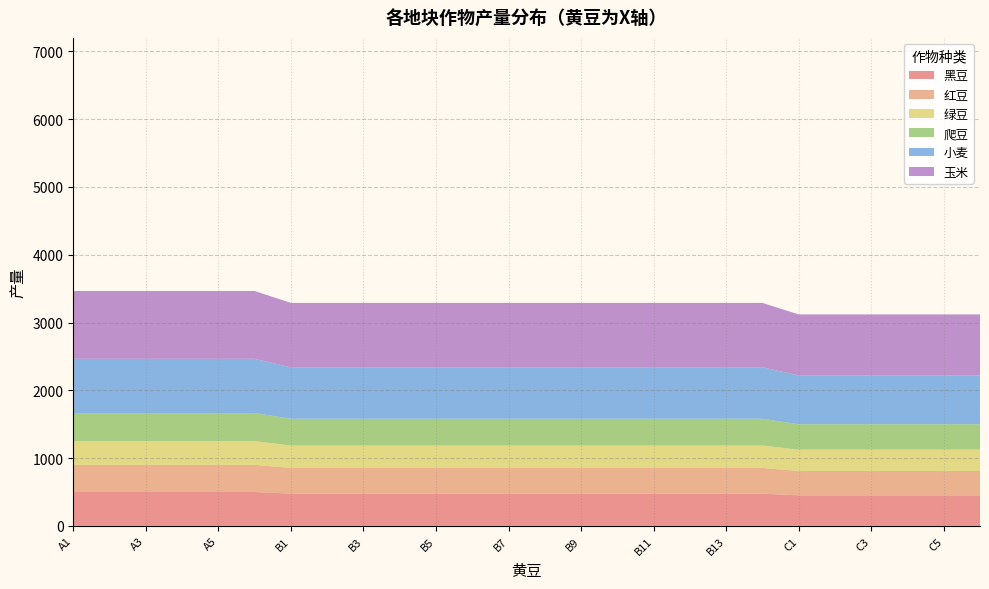

Reading left to right, list all the values displayed in this chart.

黑豆: 400=500	400=500	400=500	400=500	400=500	400=500	380=475	380=475	380=475	380=475	380=475	380=475	380=475	380=475	380=475	380=475	380=475	380=475	380=475	380=475	360=450	360=450	360=450	360=450	360=450	360=450
红豆: 400=400	400=400	400=400	400=400	400=400	400=400	380=380	380=380	380=380	380=380	380=380	380=380	380=380	380=380	380=380	380=380	380=380	380=380	380=380	380=380	360=360	360=360	360=360	360=360	360=360	360=360
绿豆: 400=350	400=350	400=350	400=350	400=350	400=350	380=330	380=330	380=330	380=330	380=330	380=330	380=330	380=330	380=330	380=330	380=330	380=330	380=330	380=330	360=315	360=315	360=315	360=315	360=315	360=315
爬豆: 400=415	400=415	400=415	400=415	400=415	400=415	380=395	380=395	380=395	380=395	380=395	380=395	380=395	380=395	380=395	380=395	380=395	380=395	380=395	380=395	360=375	360=375	360=375	360=375	360=375	360=375
小麦: 400=800	400=800	400=800	400=800	400=800	400=800	380=760	380=760	380=760	380=760	380=760	380=760	380=760	380=760	380=760	380=760	380=760	380=760	380=760	380=760	360=720	360=720	360=720	360=720	360=720	360=720
玉米: 400=1000	400=1000	400=1000	400=1000	400=1000	400=1000	380=950	380=950	380=950	380=950	380=950	380=950	380=950	380=950	380=950	380=950	380=950	380=950	380=950	380=950	360=900	360=900	360=900	360=900	360=900	360=900